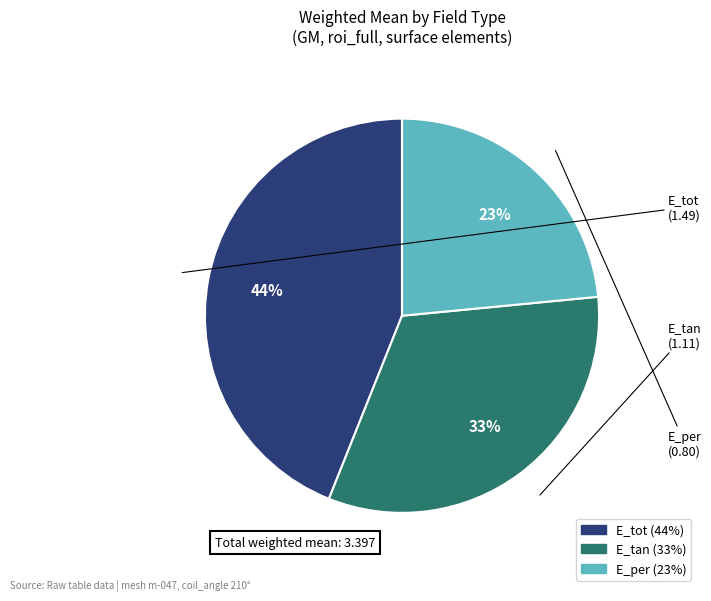

To the nearest percent, what is the difference between the E_tan and E_tot slice percentages?

11%